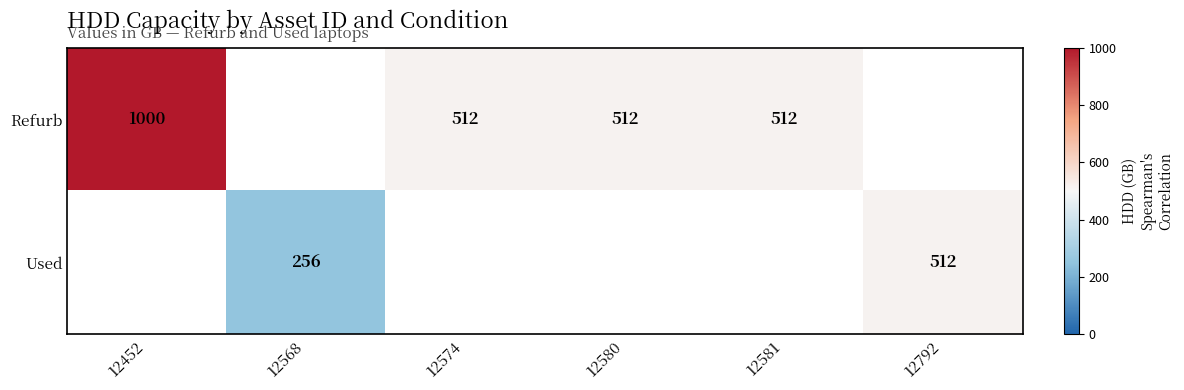

What is the minimum value shown in the chart?

256.0